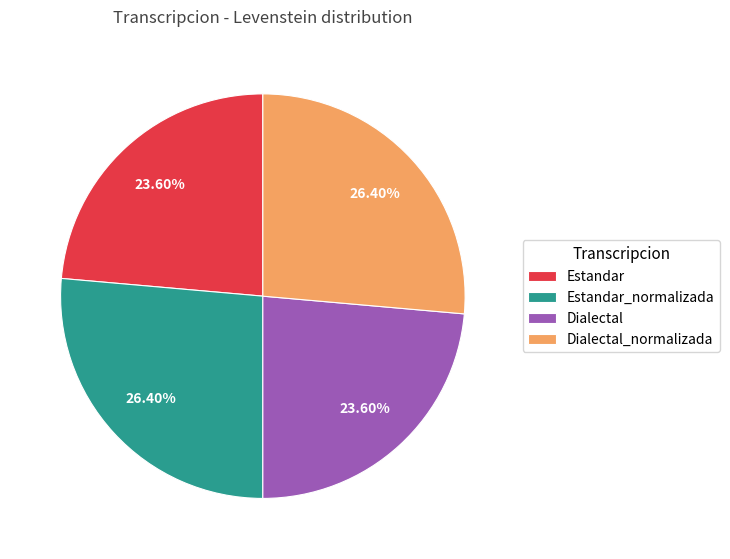

How much of the chart is everything except Dialectal?

76.4%